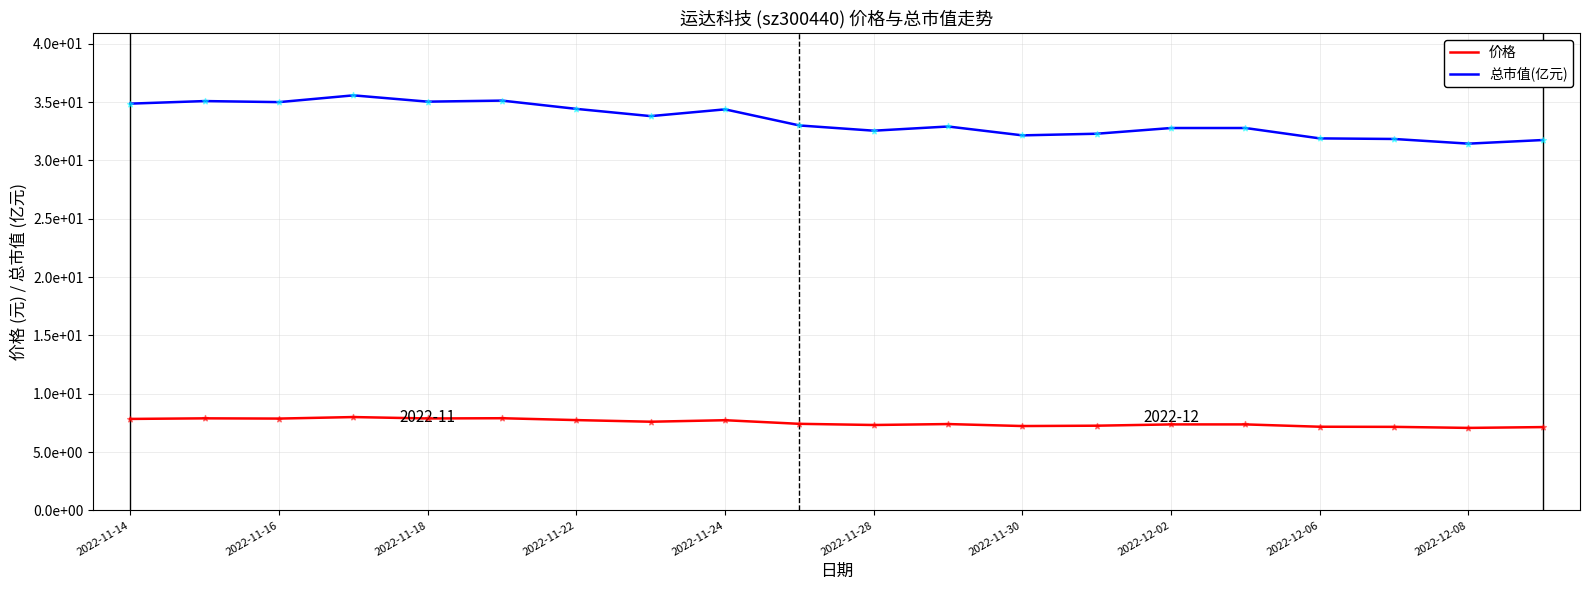

What are all the series names shown in the legend?

价格, 总市值(亿元)